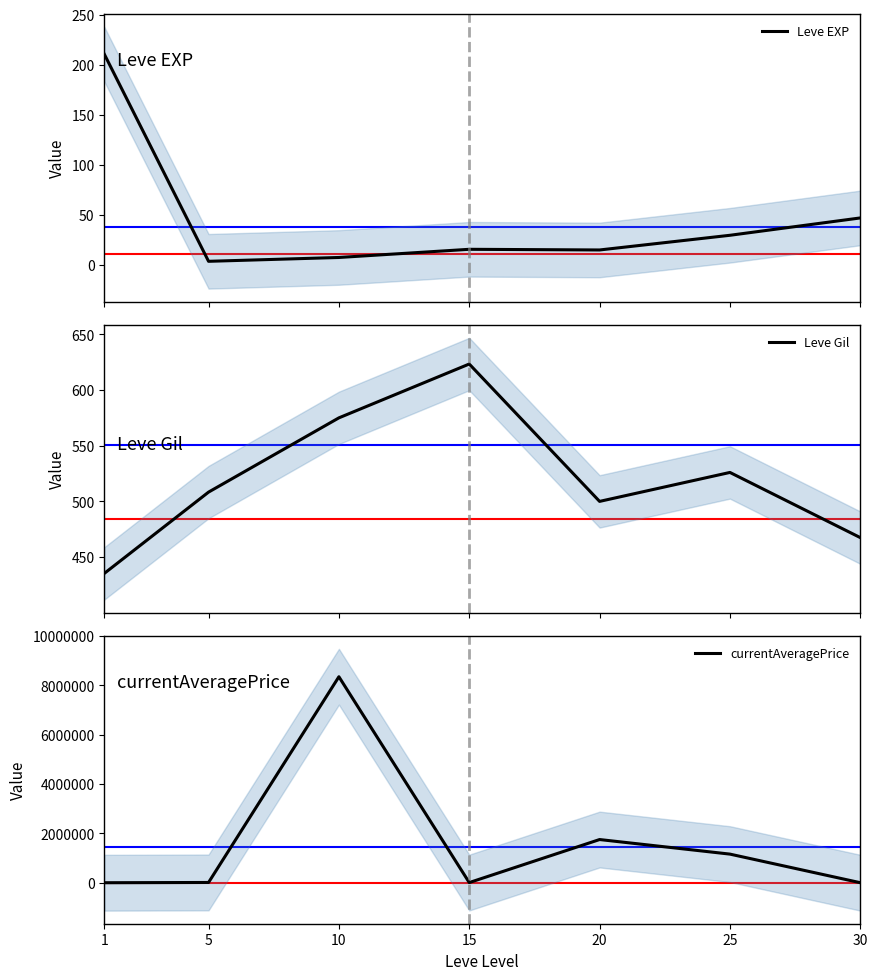

What is the value of the Leve EXP point at the 4th from the left?

15.7